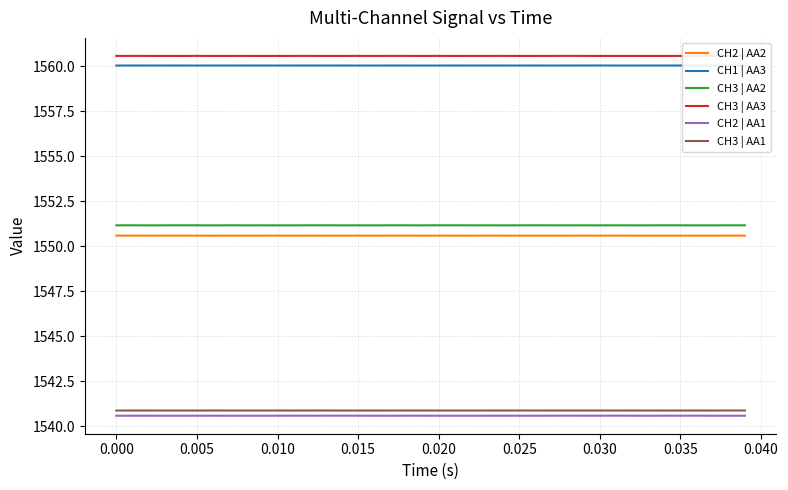

What is the minimum value shown in the chart?

1540.6